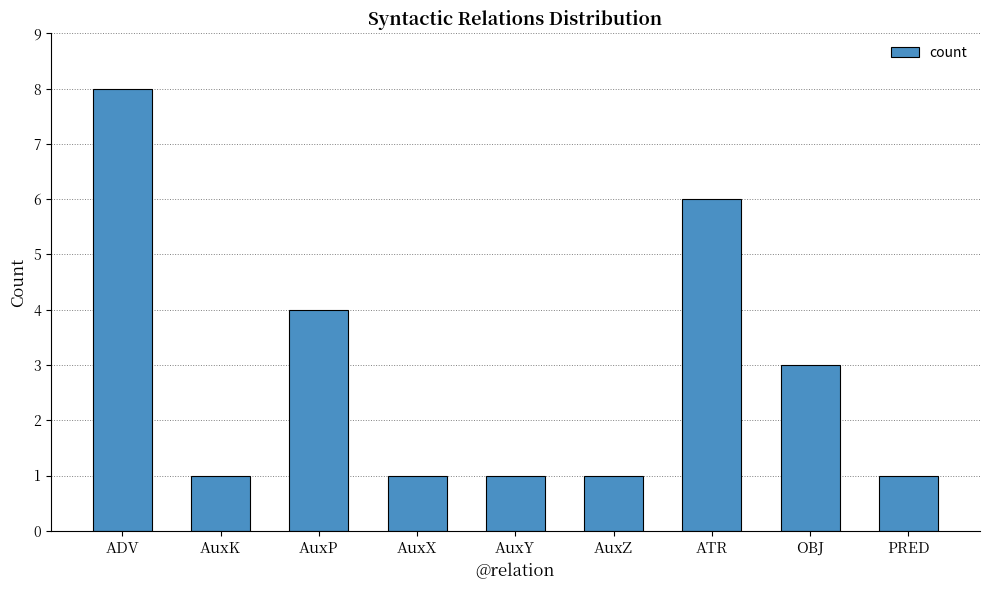

What is the average value?

3